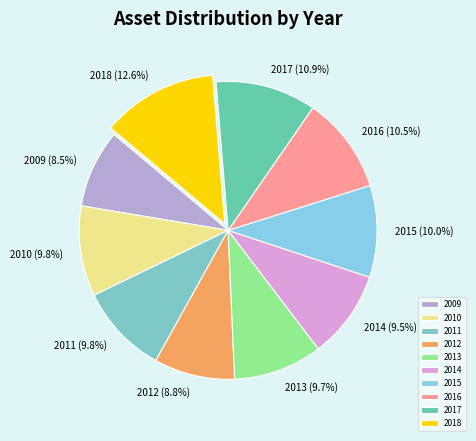

What percentage is NOT represented by 2009?

91.5%